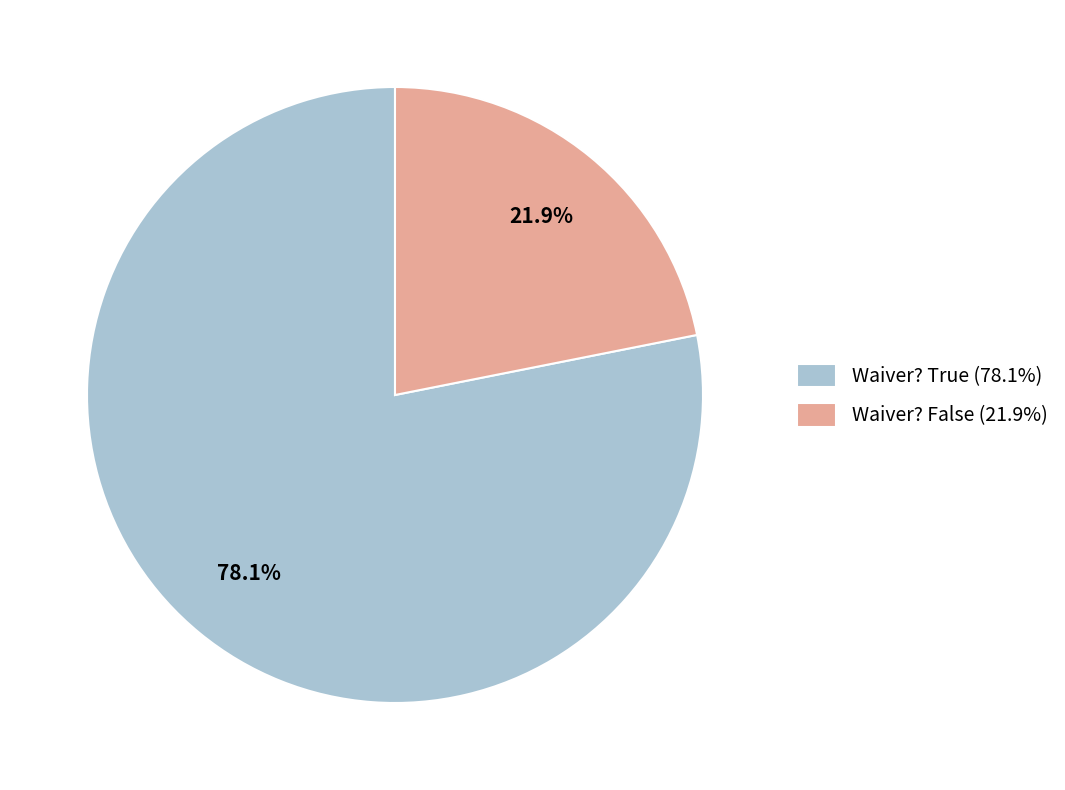

What is the majority slice?

Waiver? True